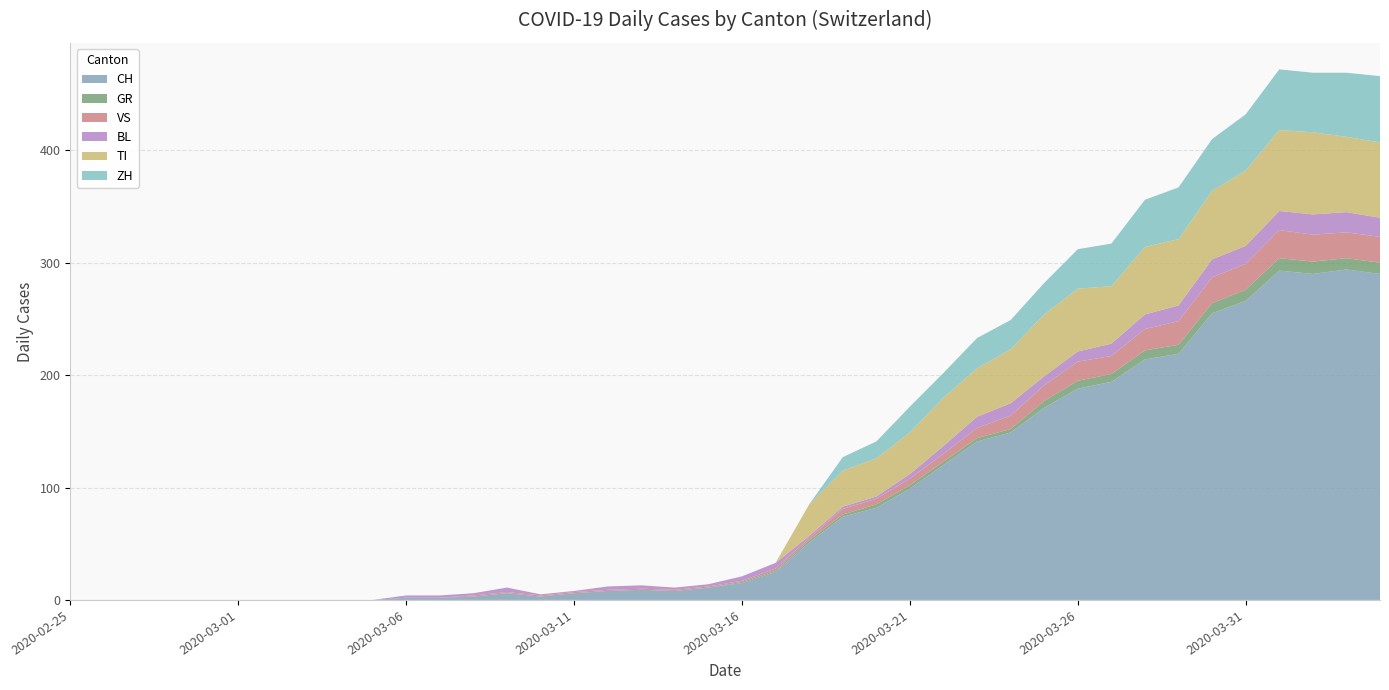

Reading left to right, extract all data points from this chart.

CH: 2020-02-25=0	2020-02-26=0	2020-02-27=0	2020-02-28=0	2020-02-29=0	2020-03-01=0	2020-03-02=0	2020-03-03=0	2020-03-04=0	2020-03-05=0	2020-03-06=2	2020-03-07=2	2020-03-08=3	2020-03-09=6	2020-03-10=3	2020-03-11=6	2020-03-12=8	2020-03-13=9	2020-03-14=8	2020-03-15=11	2020-03-16=15	2020-03-17=25	2020-03-18=51	2020-03-19=74	2020-03-20=82	2020-03-21=99	2020-03-22=120	2020-03-23=141	2020-03-24=149	2020-03-25=171	2020-03-26=188	2020-03-27=194	2020-03-28=214	2020-03-29=219	2020-03-30=255	2020-03-31=266	2020-04-01=293	2020-04-02=290	2020-04-03=294	2020-04-04=290
GR: 2020-02-25=0	2020-02-26=0	2020-02-27=0	2020-02-28=0	2020-02-29=0	2020-03-01=0	2020-03-02=0	2020-03-03=0	2020-03-04=0	2020-03-05=0	2020-03-06=0	2020-03-07=0	2020-03-08=0	2020-03-09=0	2020-03-10=0	2020-03-11=0	2020-03-12=0	2020-03-13=0	2020-03-14=0	2020-03-15=0	2020-03-16=1	2020-03-17=1	2020-03-18=2	2020-03-19=2	2020-03-20=3	2020-03-21=3	2020-03-22=3	2020-03-23=3	2020-03-24=3	2020-03-25=6	2020-03-26=7	2020-03-27=7	2020-03-28=8	2020-03-29=8	2020-03-30=9	2020-03-31=10	2020-04-01=11	2020-04-02=11	2020-04-03=10	2020-04-04=10
VS: 2020-02-25=0	2020-02-26=0	2020-02-27=0	2020-02-28=0	2020-02-29=0	2020-03-01=0	2020-03-02=0	2020-03-03=0	2020-03-04=0	2020-03-05=0	2020-03-06=0	2020-03-07=0	2020-03-08=1	2020-03-09=1	2020-03-10=1	2020-03-11=1	2020-03-12=1	2020-03-13=1	2020-03-14=1	2020-03-15=1	2020-03-16=1	2020-03-17=2	2020-03-18=2	2020-03-19=5	2020-03-20=5	2020-03-21=6	2020-03-22=7	2020-03-23=9	2020-03-24=12	2020-03-25=14	2020-03-26=17	2020-03-27=16	2020-03-28=19	2020-03-29=21	2020-03-30=23	2020-03-31=23	2020-04-01=25	2020-04-02=24	2020-04-03=23	2020-04-04=23
BL: 2020-02-25=0	2020-02-26=0	2020-02-27=0	2020-02-28=0	2020-02-29=0	2020-03-01=0	2020-03-02=0	2020-03-03=0	2020-03-04=0	2020-03-05=0	2020-03-06=2	2020-03-07=2	2020-03-08=2	2020-03-09=4	2020-03-10=1	2020-03-11=1	2020-03-12=3	2020-03-13=3	2020-03-14=2	2020-03-15=2	2020-03-16=4	2020-03-17=5	2020-03-18=2	2020-03-19=2	2020-03-20=2	2020-03-21=4	2020-03-22=7	2020-03-23=10	2020-03-24=11	2020-03-25=8	2020-03-26=9	2020-03-27=11	2020-03-28=13	2020-03-29=14	2020-03-30=16	2020-03-31=16	2020-04-01=17	2020-04-02=18	2020-04-03=18	2020-04-04=17
TI: 2020-02-25=0	2020-02-26=0	2020-02-27=0	2020-02-28=0	2020-02-29=0	2020-03-01=0	2020-03-02=0	2020-03-03=0	2020-03-04=0	2020-03-05=0	2020-03-06=0	2020-03-07=0	2020-03-08=0	2020-03-09=0	2020-03-10=0	2020-03-11=0	2020-03-12=0	2020-03-13=0	2020-03-14=0	2020-03-15=0	2020-03-16=0	2020-03-17=0	2020-03-18=28	2020-03-19=32	2020-03-20=34	2020-03-21=37	2020-03-22=43	2020-03-23=43	2020-03-24=48	2020-03-25=55	2020-03-26=56	2020-03-27=51	2020-03-28=60	2020-03-29=59	2020-03-30=61	2020-03-31=67	2020-04-01=72	2020-04-02=73	2020-04-03=67	2020-04-04=67
ZH: 2020-02-25=0	2020-02-26=0	2020-02-27=0	2020-02-28=0	2020-02-29=0	2020-03-01=0	2020-03-02=0	2020-03-03=0	2020-03-04=0	2020-03-05=0	2020-03-06=0	2020-03-07=0	2020-03-08=0	2020-03-09=0	2020-03-10=0	2020-03-11=0	2020-03-12=0	2020-03-13=0	2020-03-14=0	2020-03-15=0	2020-03-16=0	2020-03-17=0	2020-03-18=0	2020-03-19=12	2020-03-20=15	2020-03-21=23	2020-03-22=22	2020-03-23=27	2020-03-24=26	2020-03-25=28	2020-03-26=35	2020-03-27=38	2020-03-28=42	2020-03-29=46	2020-03-30=46	2020-03-31=50	2020-04-01=54	2020-04-02=53	2020-04-03=57	2020-04-04=59